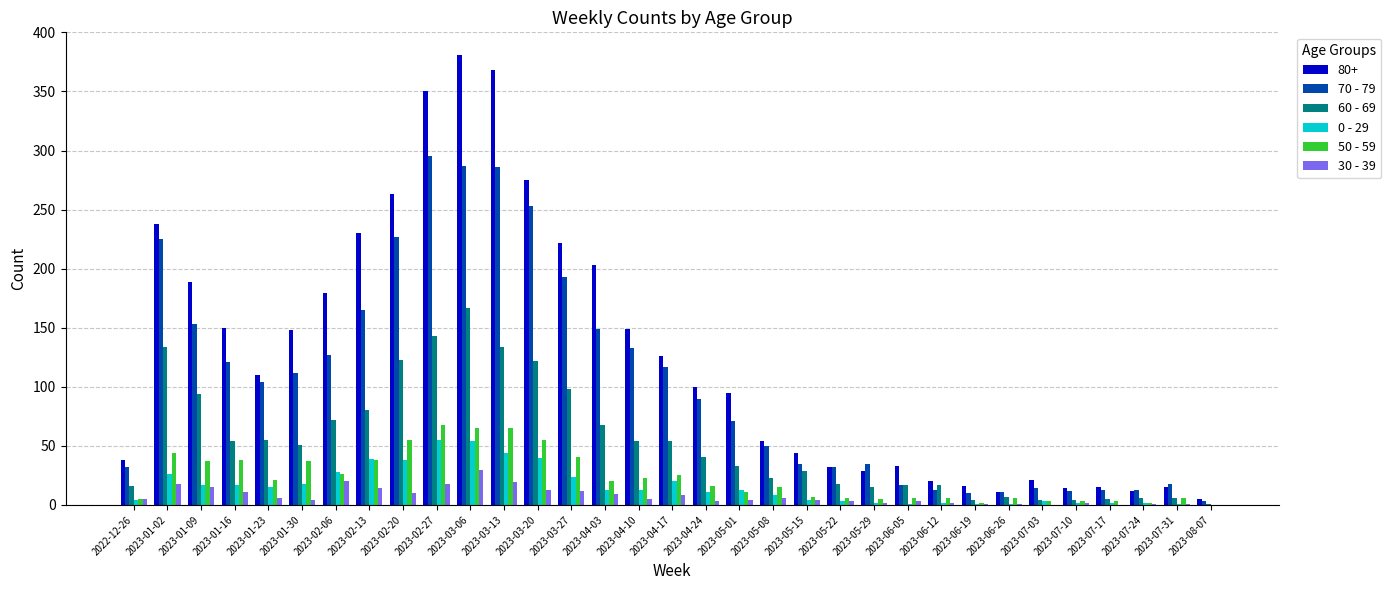

Are the bars grouped side by side (vs. stacked)?

Yes